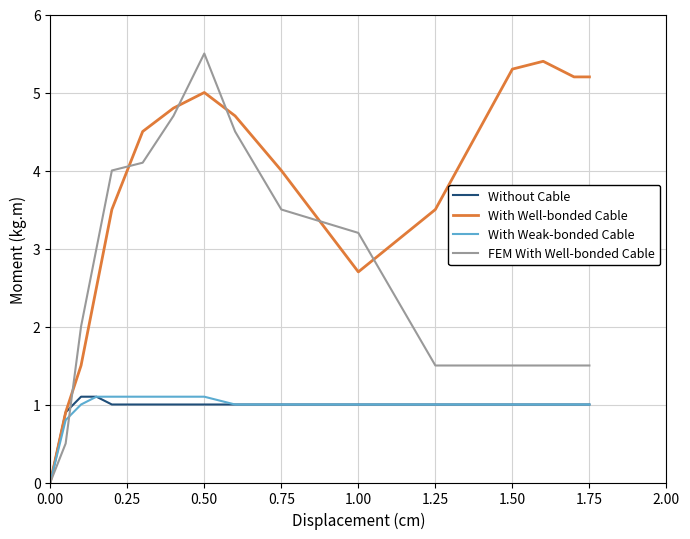

Is the value of With Well-bonded Cable at 0.00 greater than the value of FEM With Well-bonded Cable at 1.50?

No